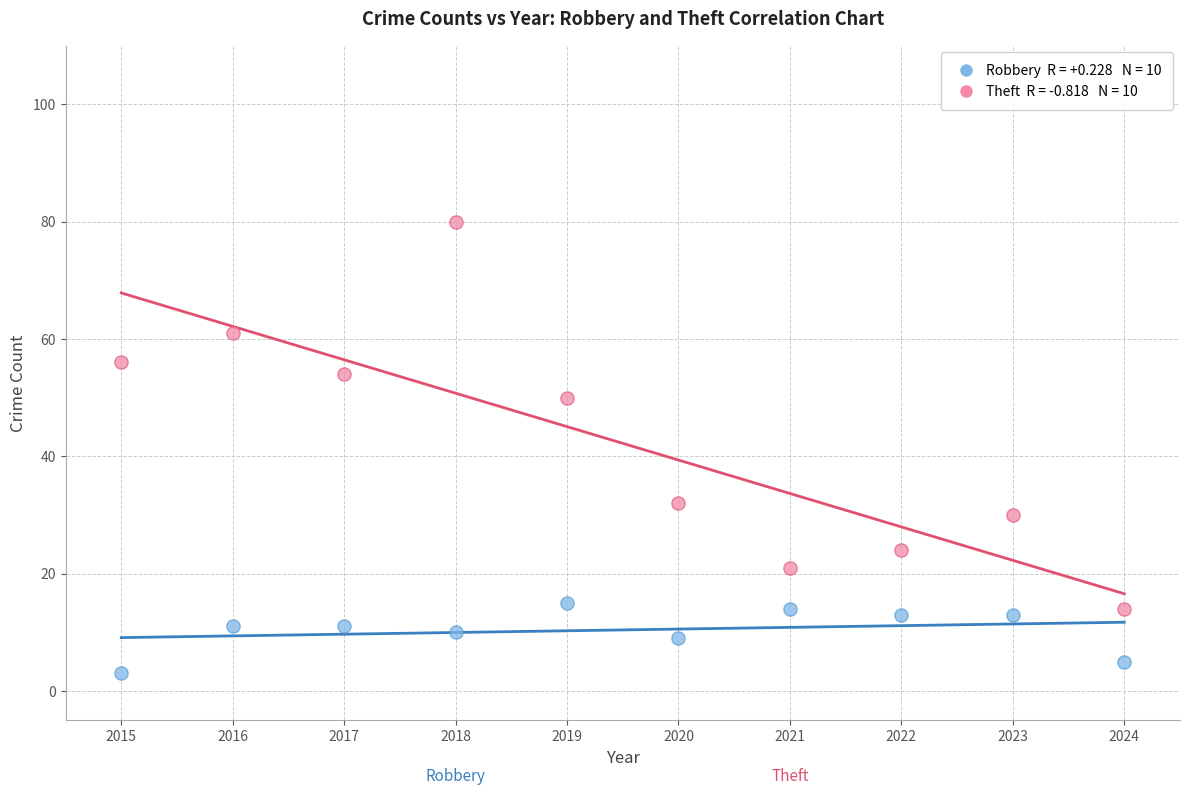

Across all data points, what is the range of X values (max minus min)?

9